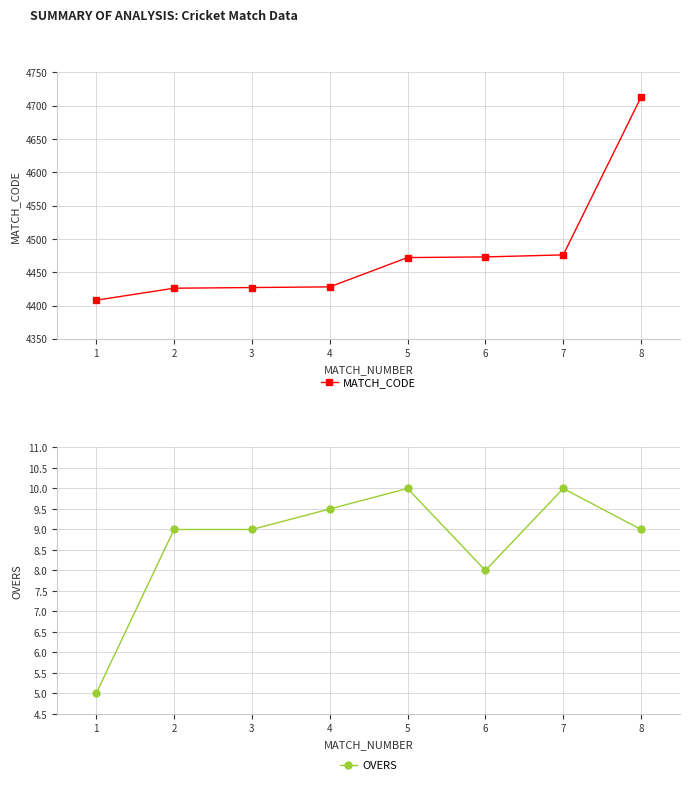

Count the number of categories in the chart.

8